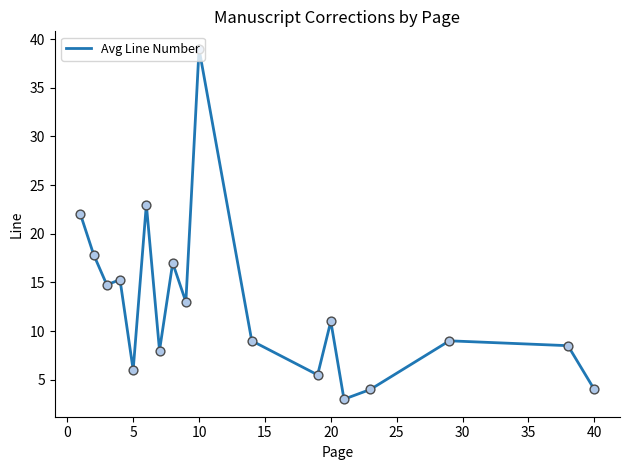

What is the maximum value shown in the chart?

39.0